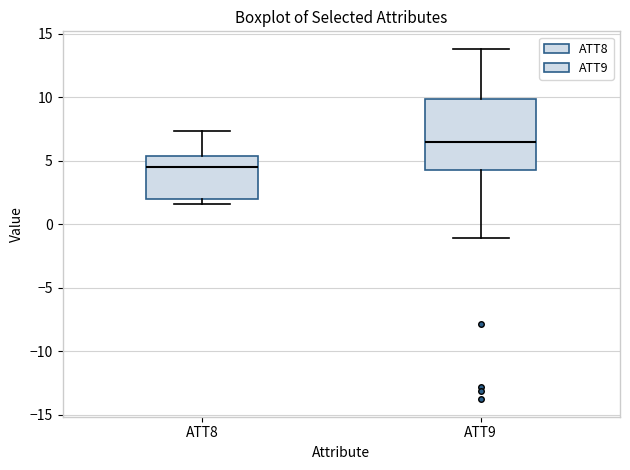

Which box is the tallest, from its lower edge to its upper edge?

ATT9